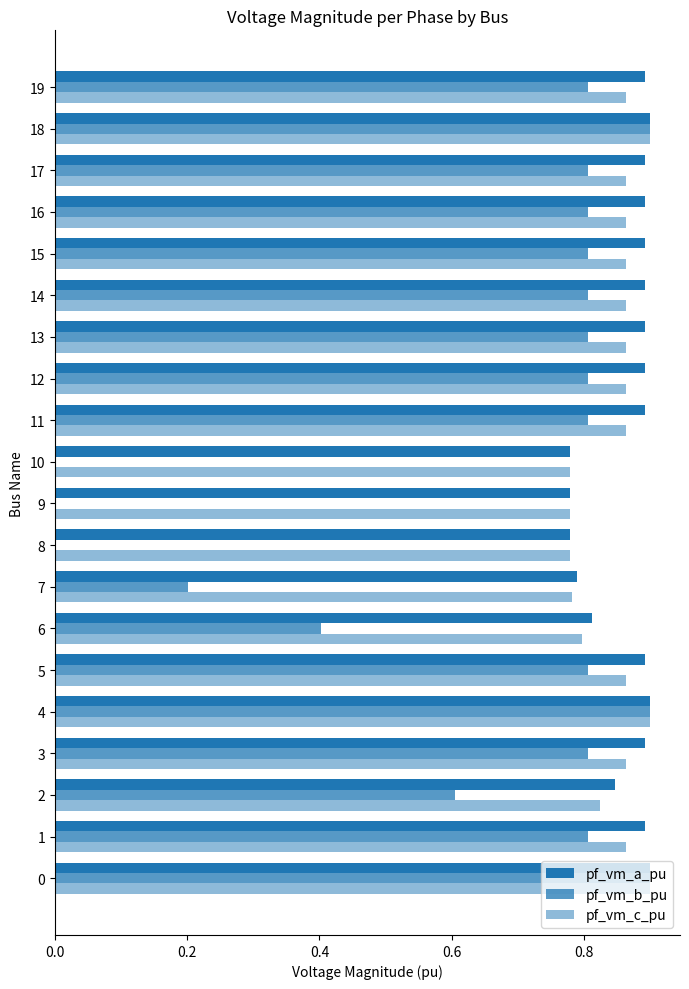

Count the number of categories in the chart.

20